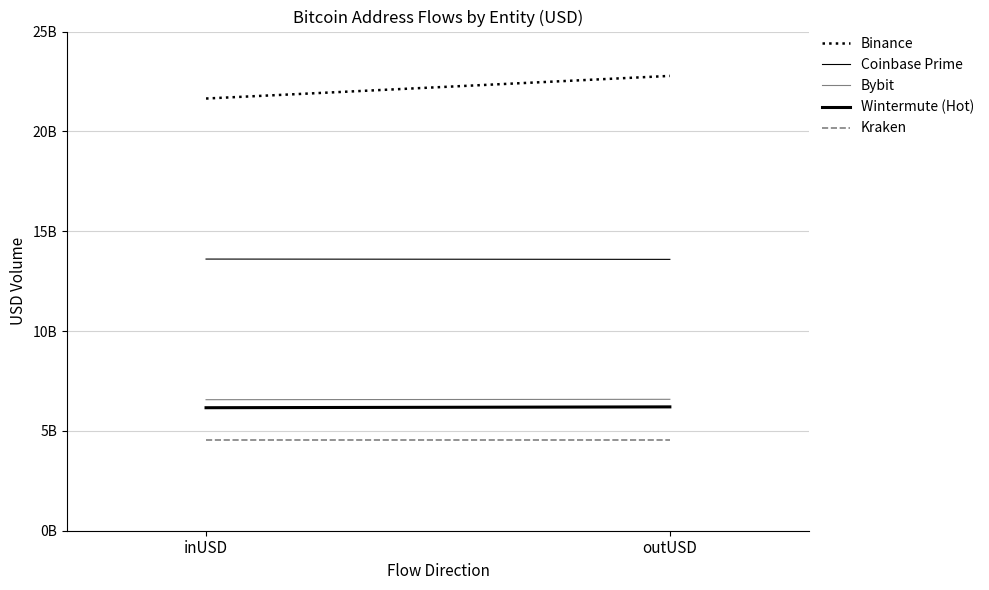

What is the sum of all Kraken values?

9075393413.5